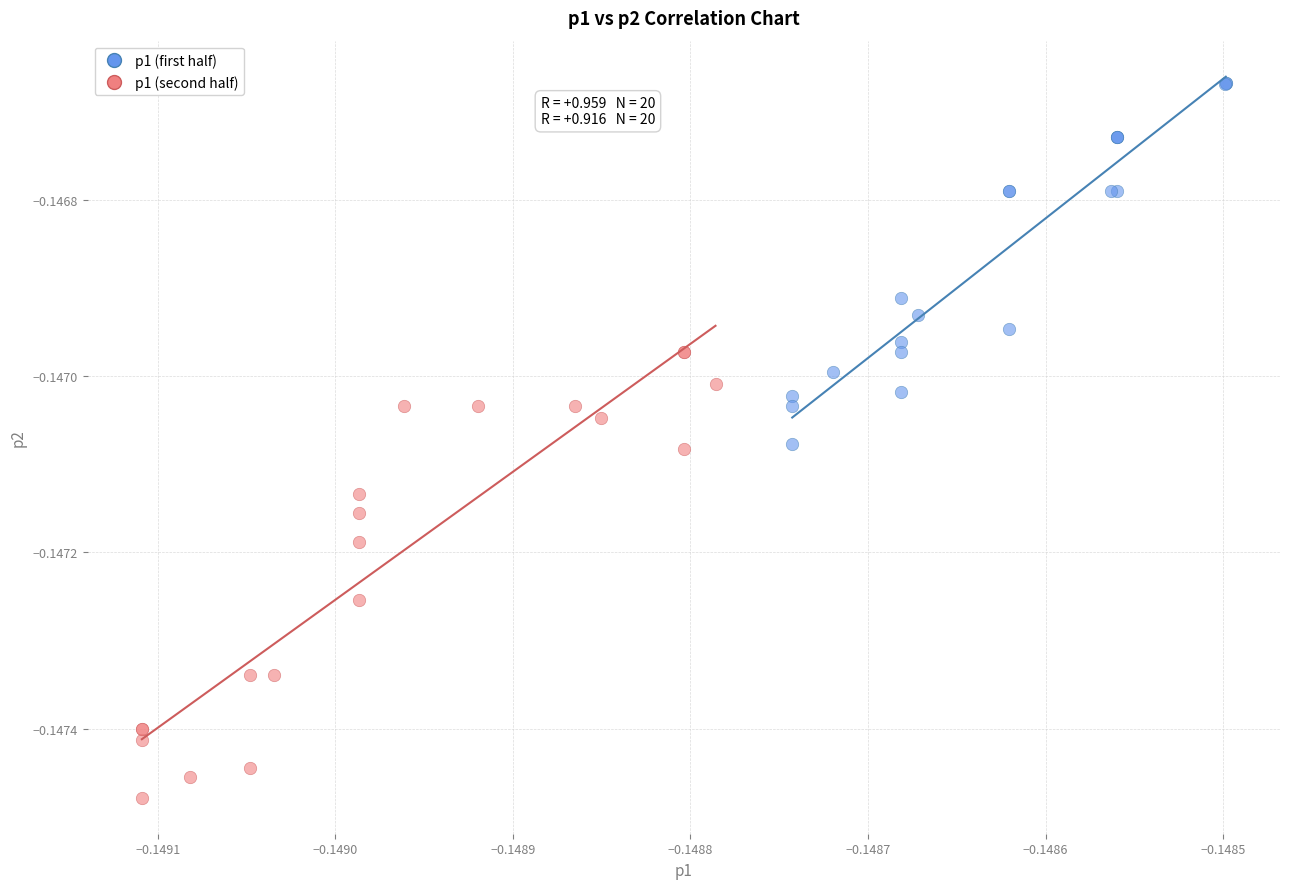

Which series contains the highest Y value?

p1 (first half)